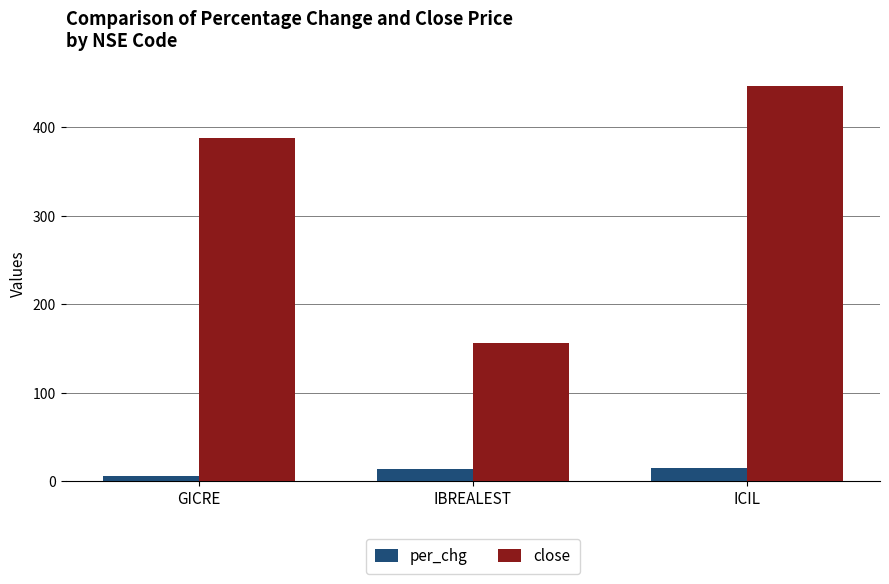

At which label does close reach its peak?

ICIL